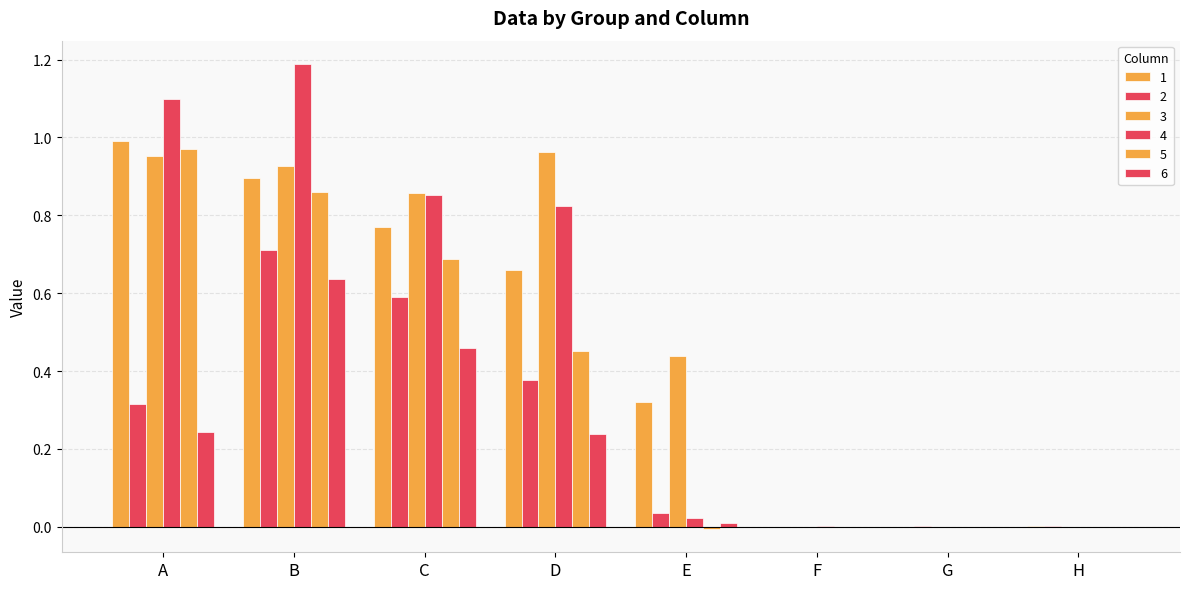

How many groups of bars are there?

8